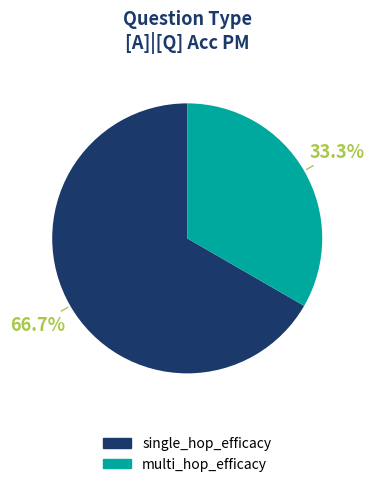

Combined, what portion of the pie is single_hop_efficacy and multi_hop_efficacy?

100.0%